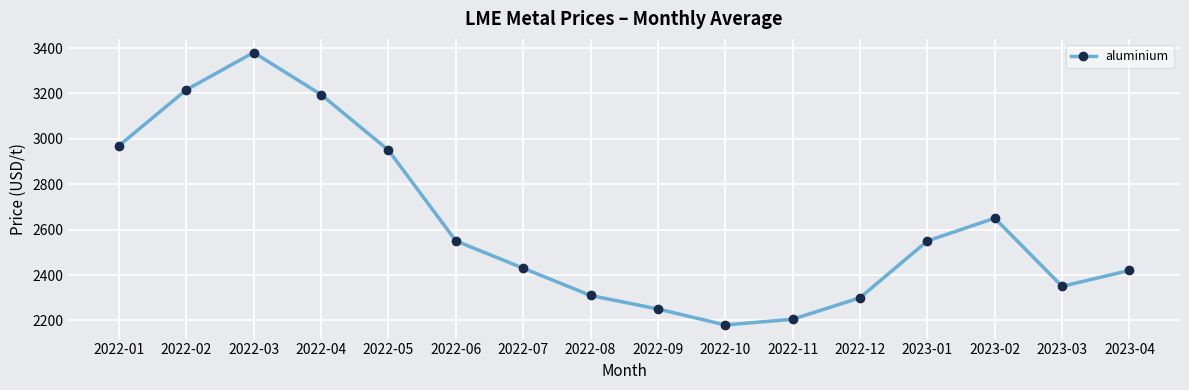

Is it true that the value at 2022-09 is 3346.4?

False